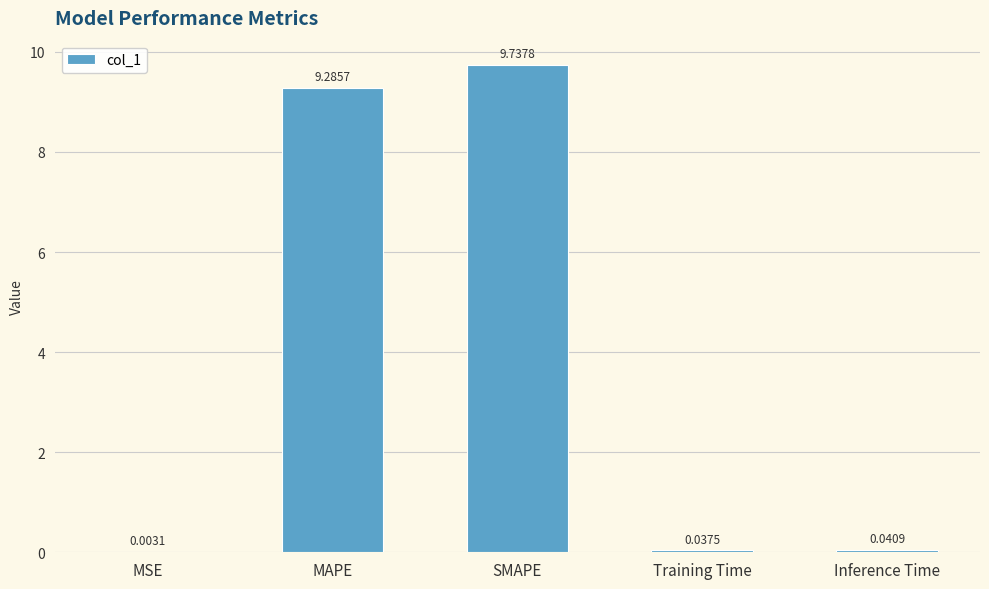

Which category has the highest value across all series?

SMAPE